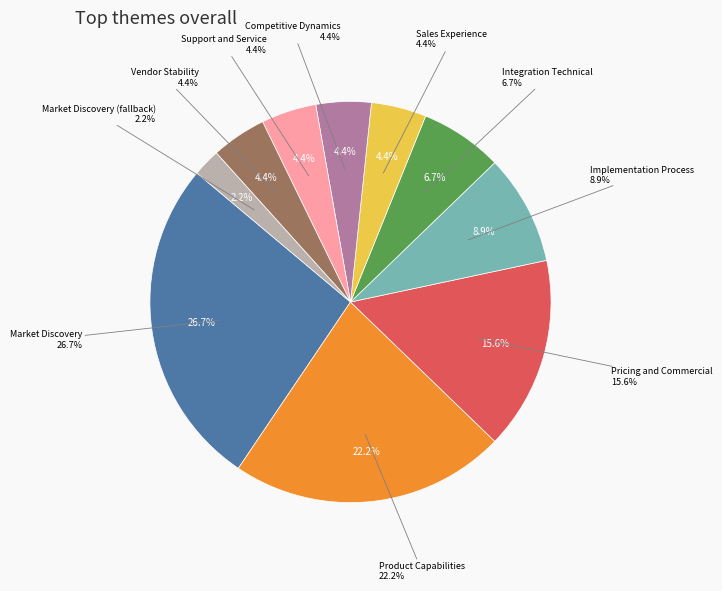

What percentage do Product Capabilities and Implementation Process together represent?

31.1%